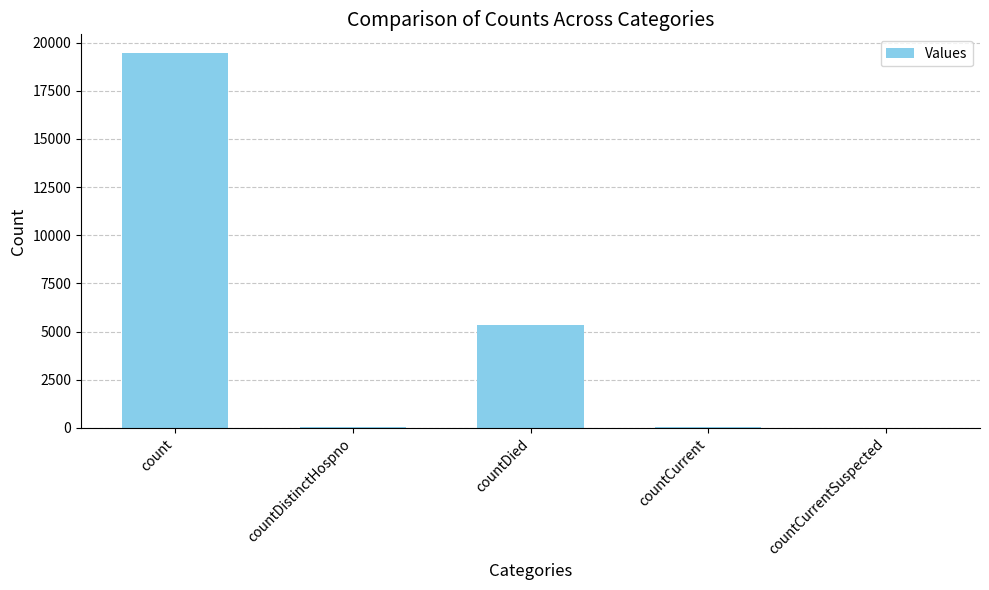

The chart shows a value of -10085 at countCurrentSuspected. True or false?

False